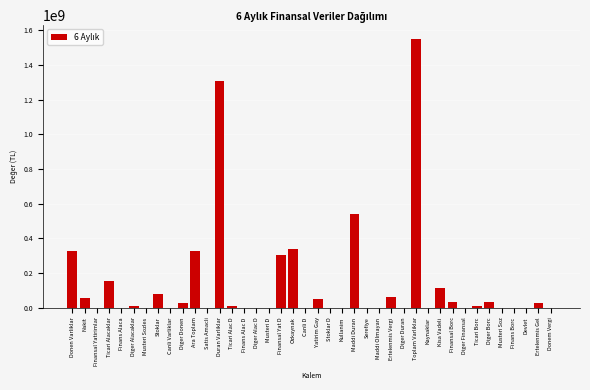

The value at Donem Vergi is 811664460. True or false?

False